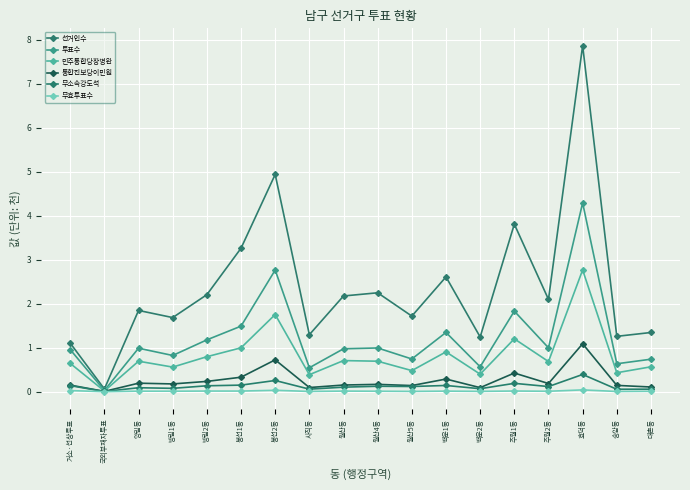

What is the average value of the 무소속강도석 series?

0.1